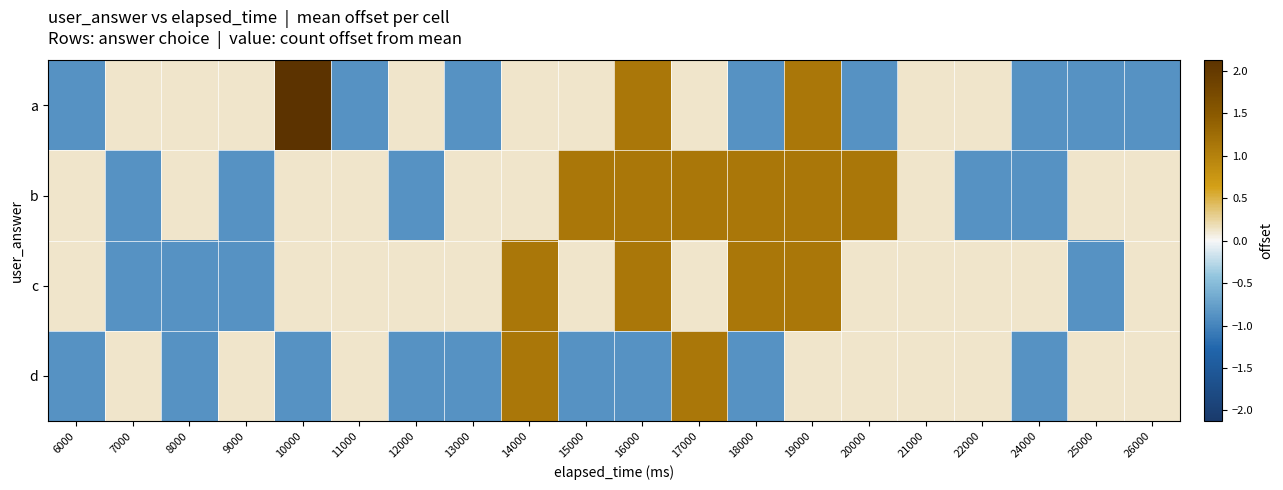

At which category is the sum across all series the highest?

19000